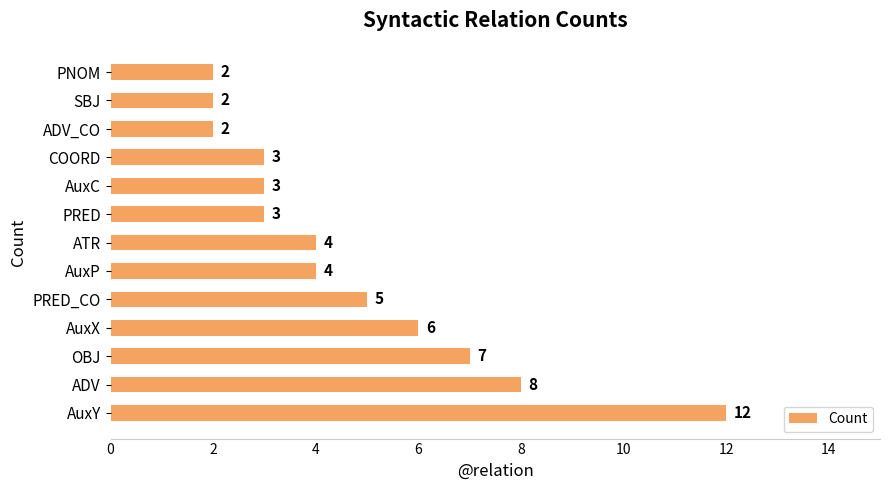

At which category does the chart reach its peak across all series?

AuxY